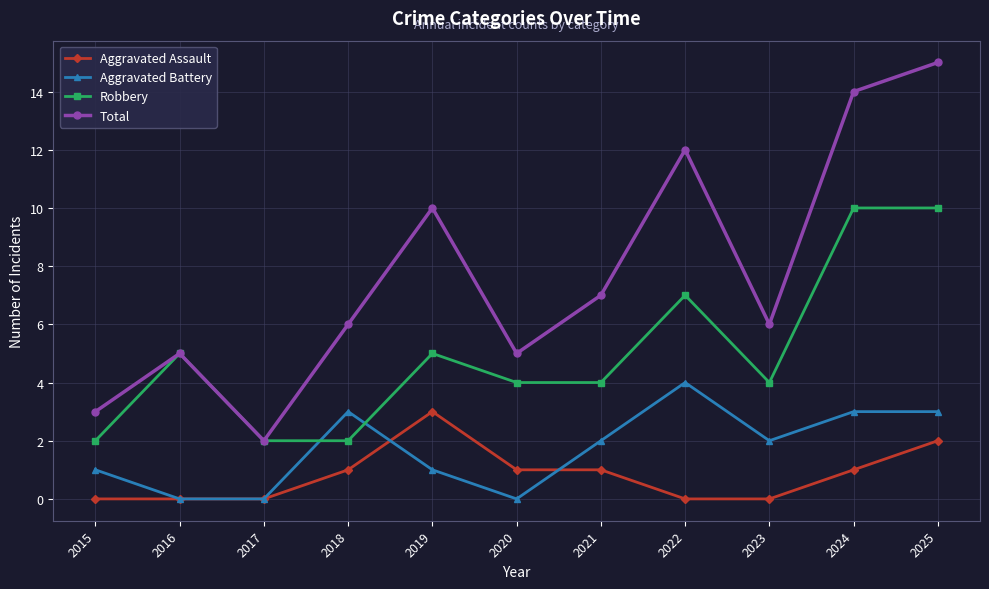

What is the sum of the Aggravated Battery values at 2024 and 2021?

5